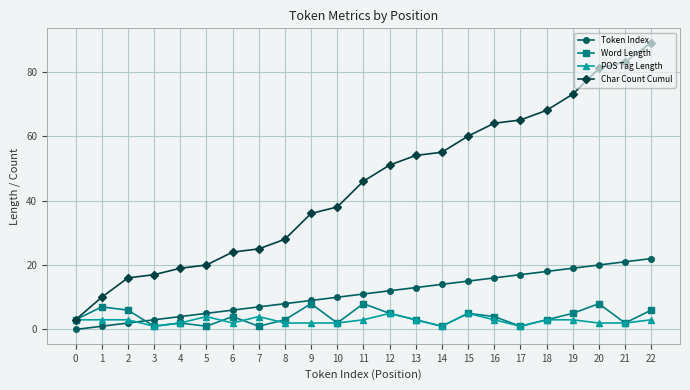

What is the sum of all POS Tag Length values?

62